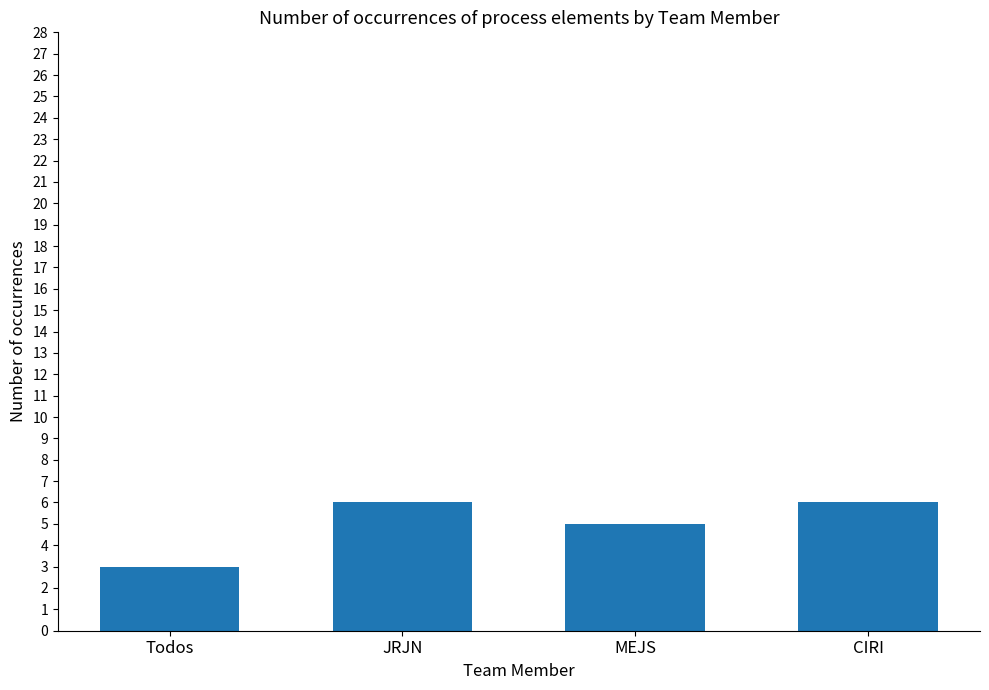

What is the greatest value displayed?

6